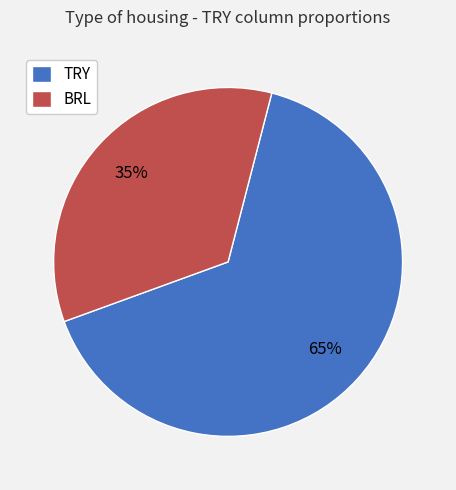

To the nearest percent, what is the average slice percentage?

50%